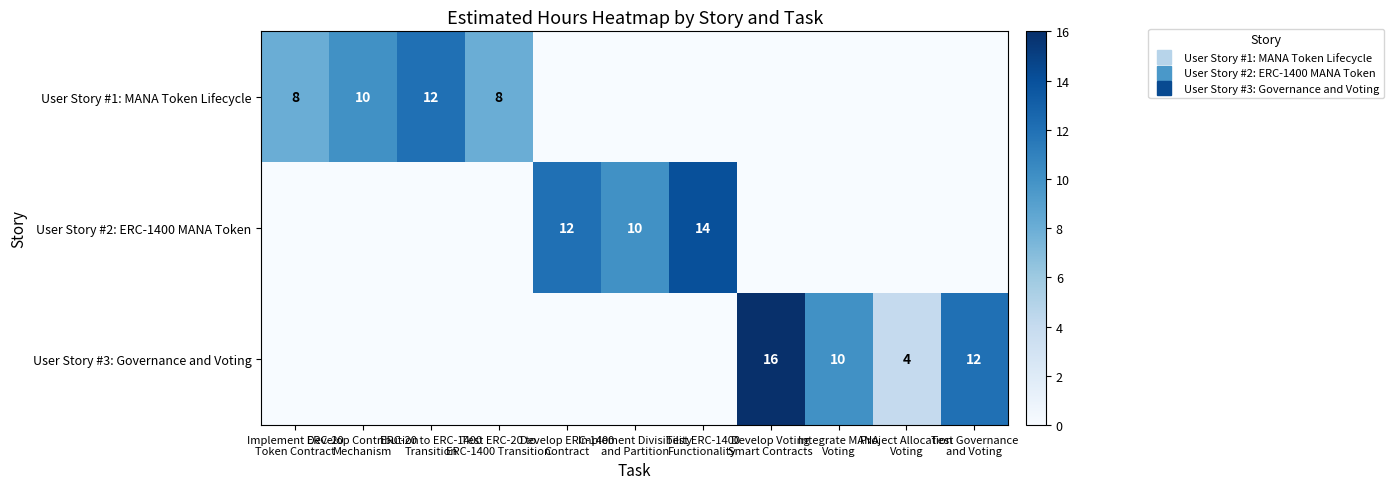

Which series has the widest spread of values?

User Story #3: Governance and Voting